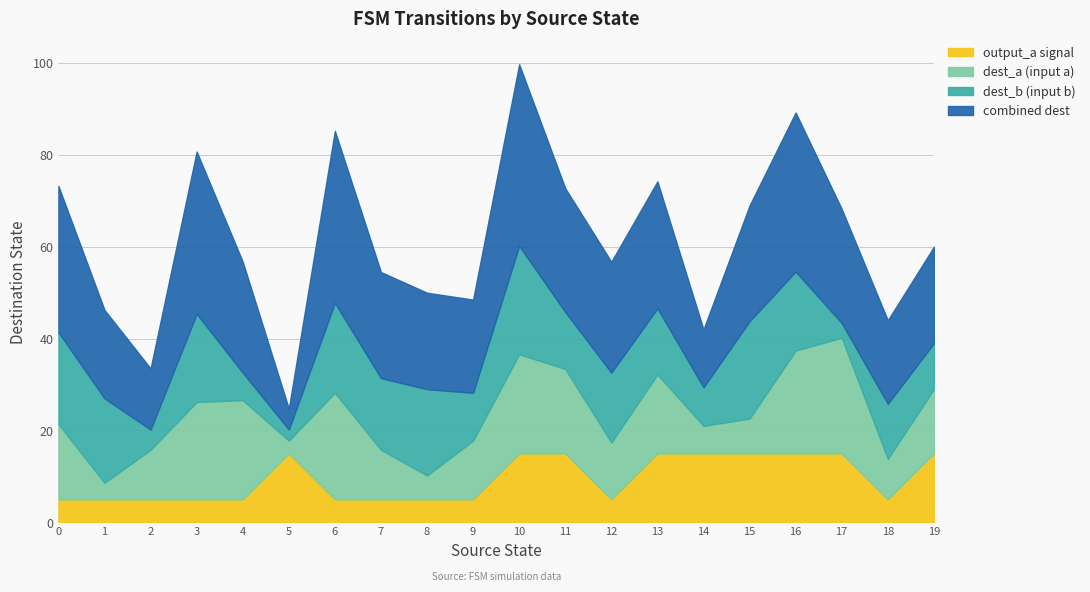

What is the highest value of the output_a signal series?

15.0